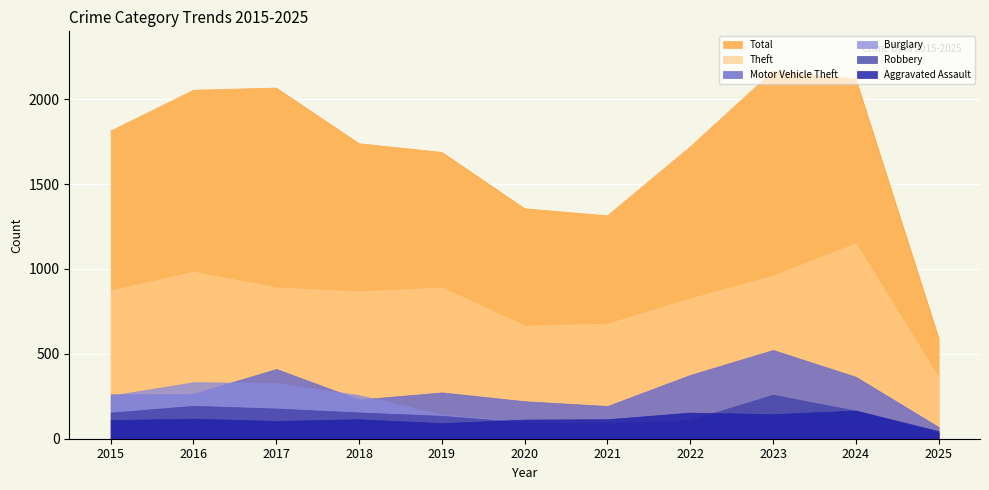

Which category has the highest value across all series?

2023